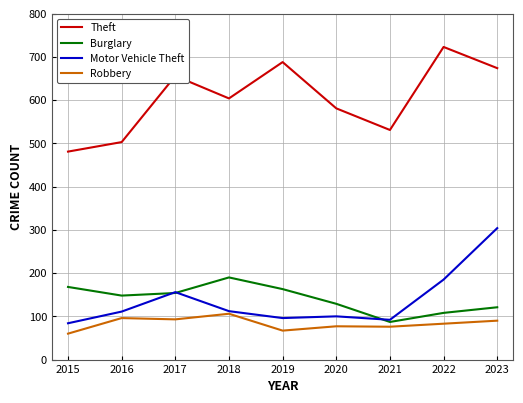

The value of Burglary at 2017 is 264. True or false?

False